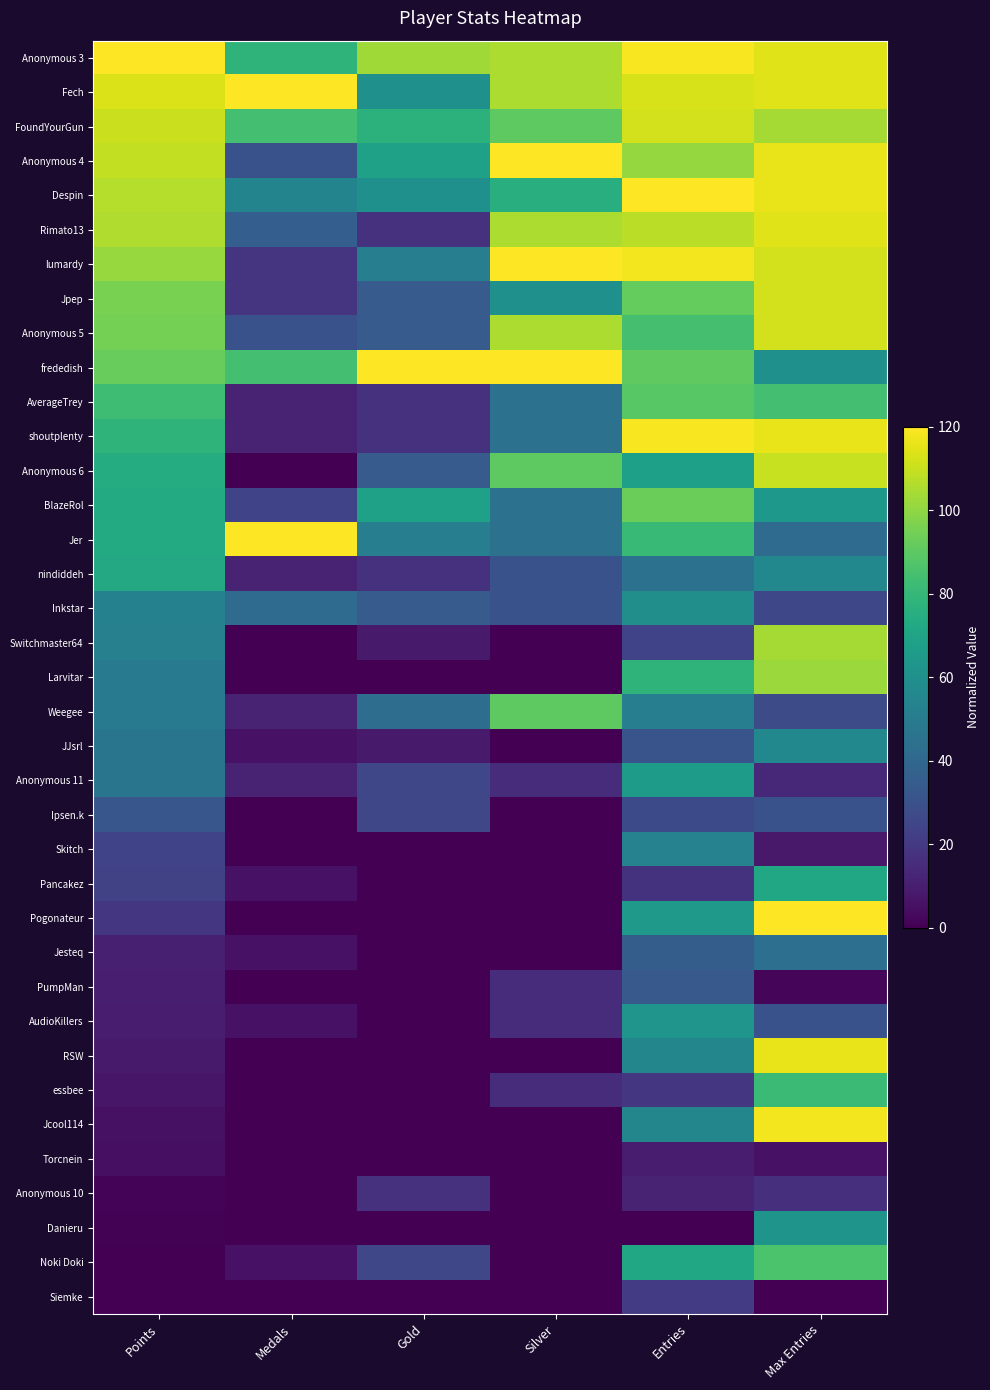

What is the total value across all series at Silver?

1485.0